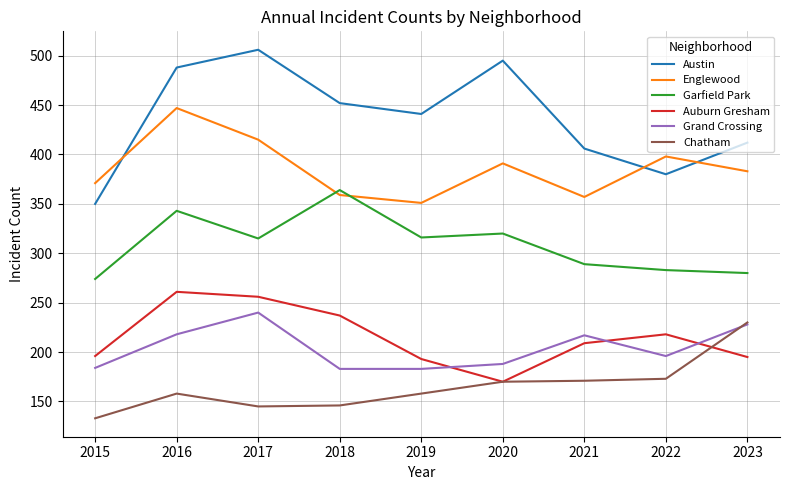

What value does the Englewood series have at 2019, to the nearest 10?

350